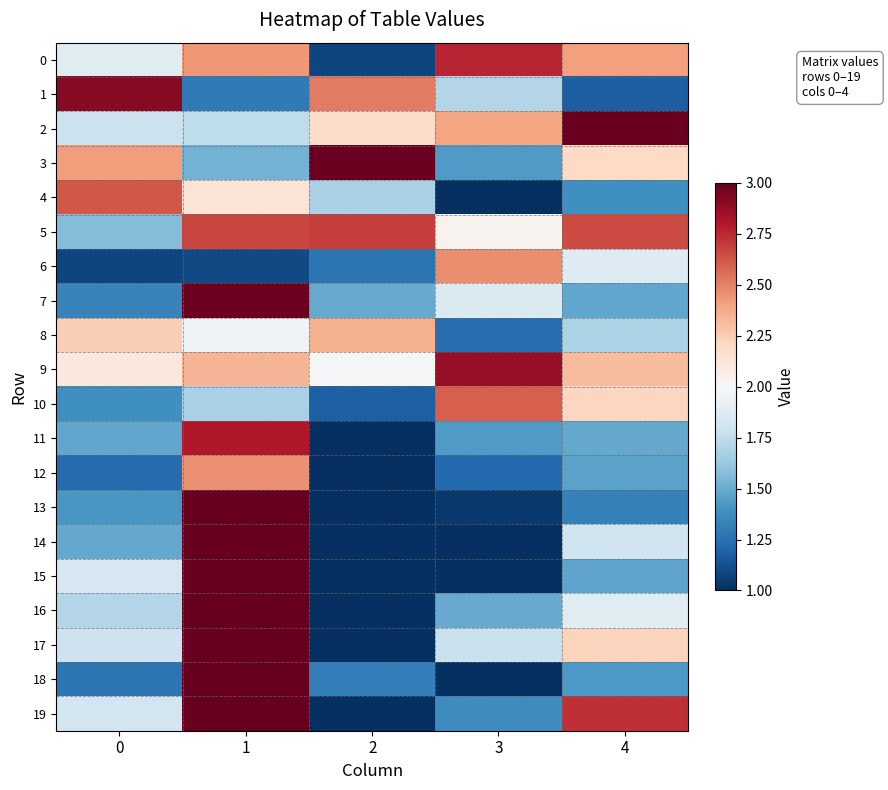

Which series has the largest total across all categories?

9